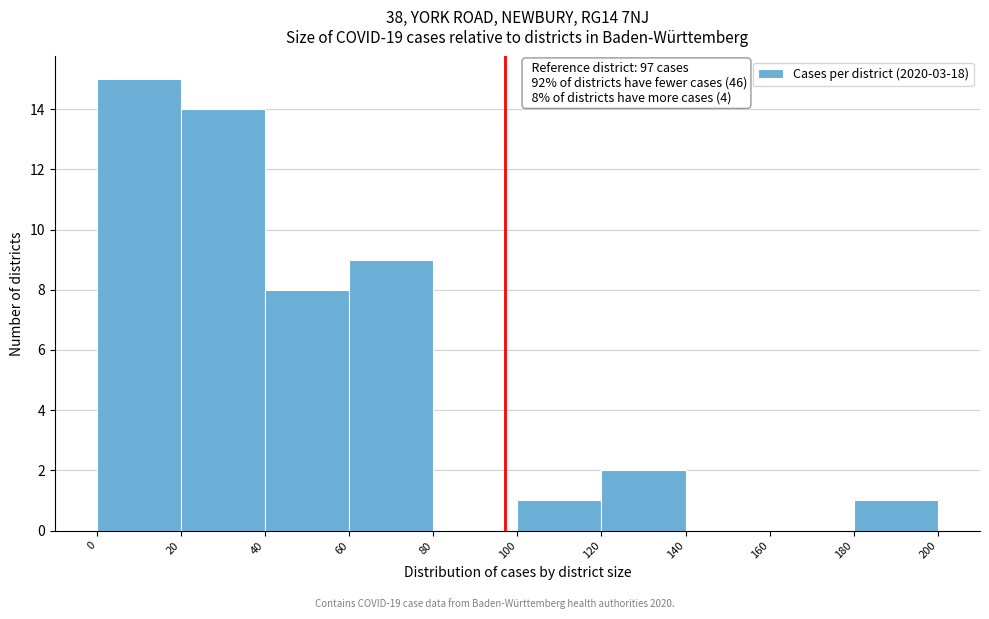

Over which range of the x-axis is the bar tallest?

0 to 20